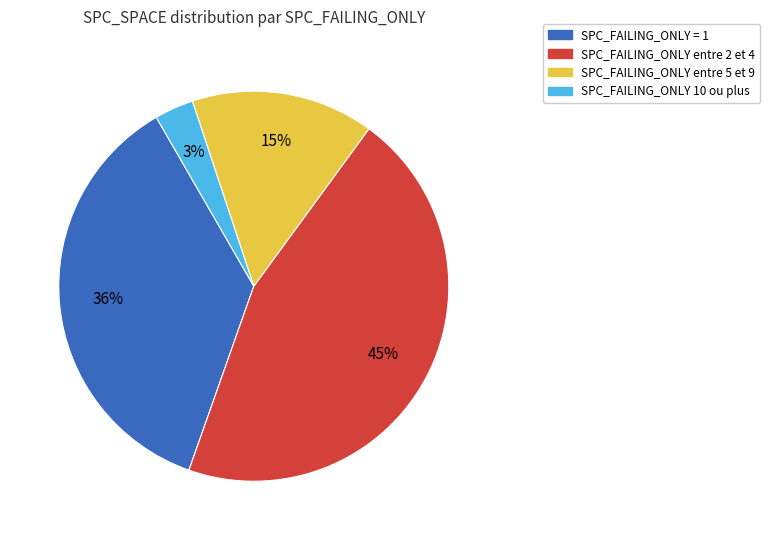

Does any single category account for the majority?

No